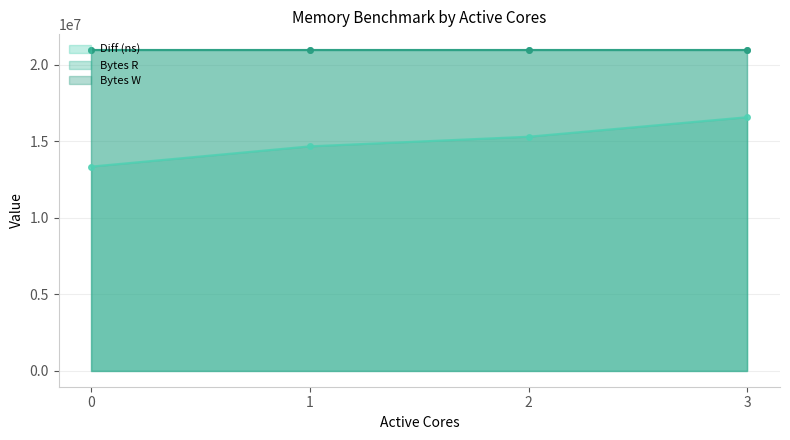

Read the Diff (ns) line value at 2, to the nearest 50.

15309600